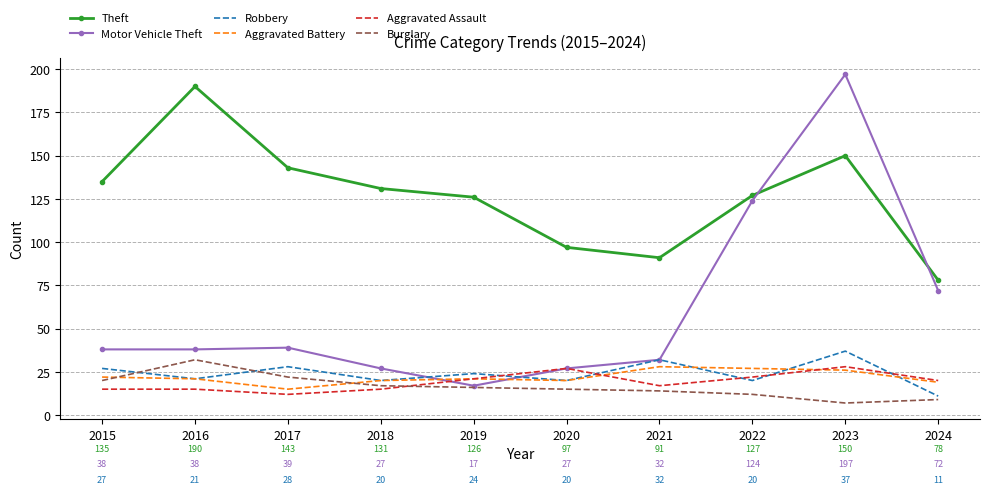

How many interior local valleys does the Aggravated Assault series have?

2